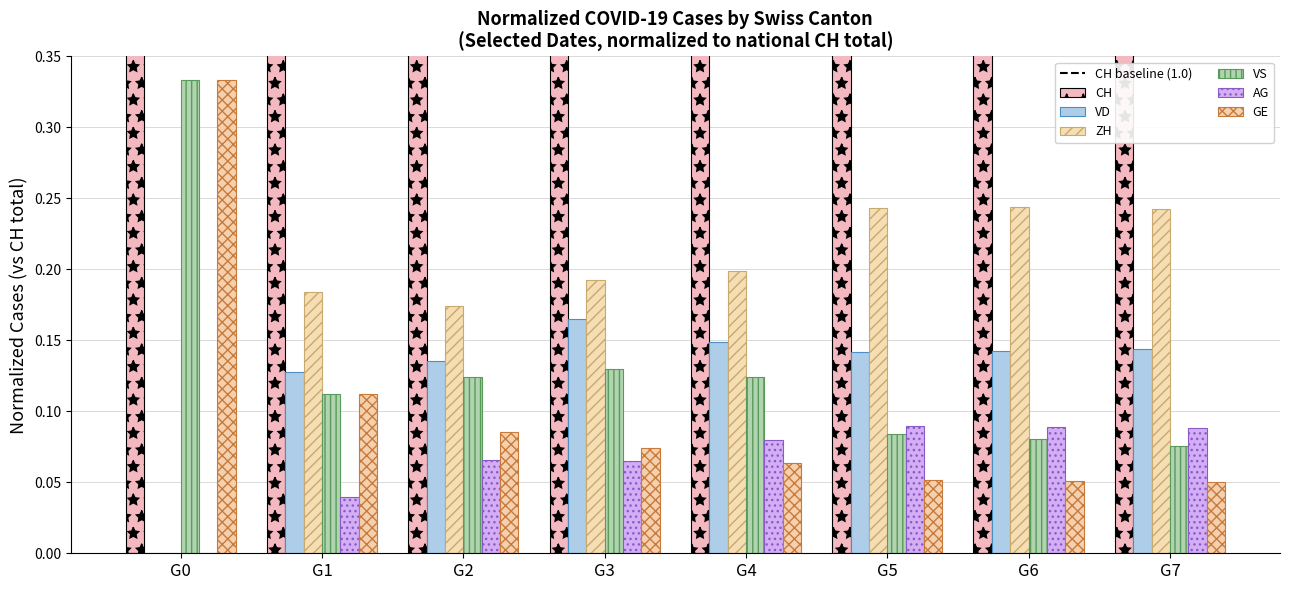

At which label is VD closest to 0?

G0